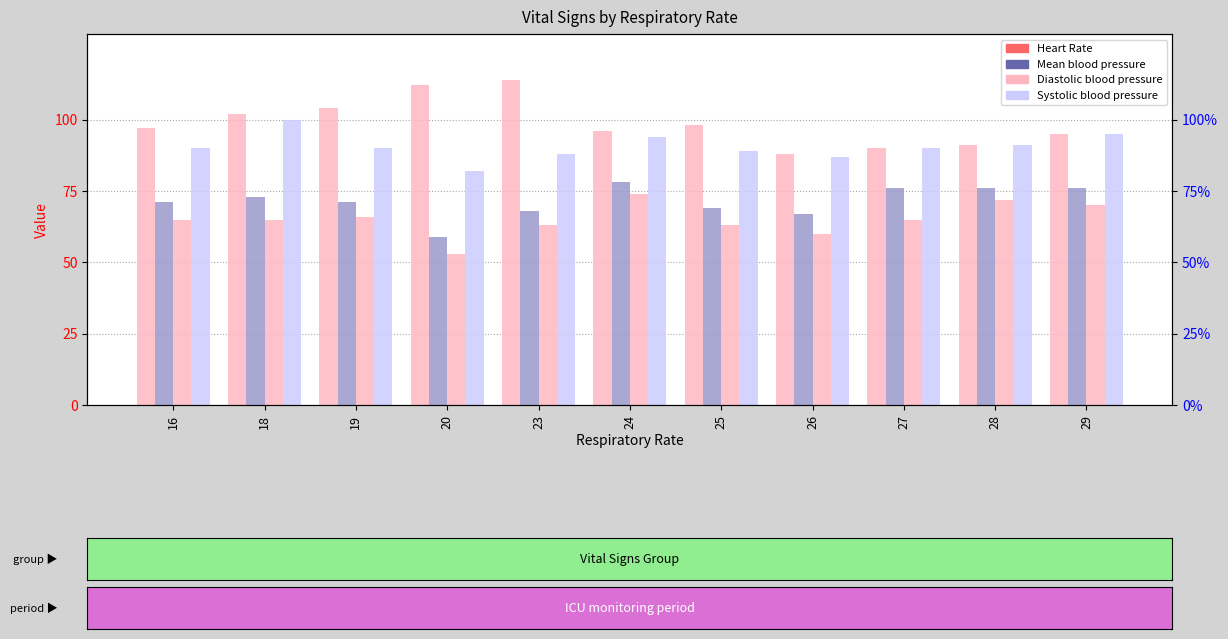

Rank the series by their average value, from lowest to highest.

Diastolic blood pressure, Mean blood pressure, Systolic blood pressure, Heart Rate